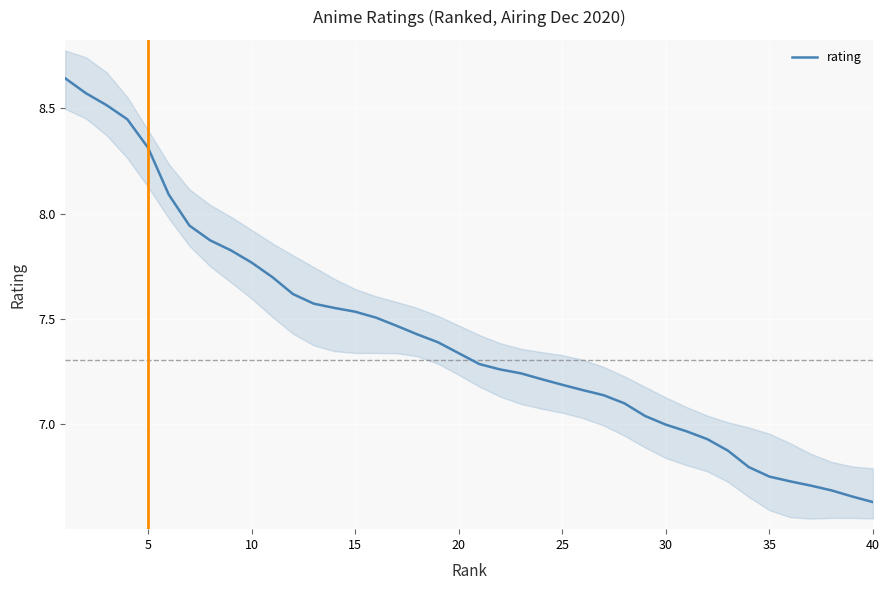

The chart shows a value of 2.6 at 0. True or false?

False